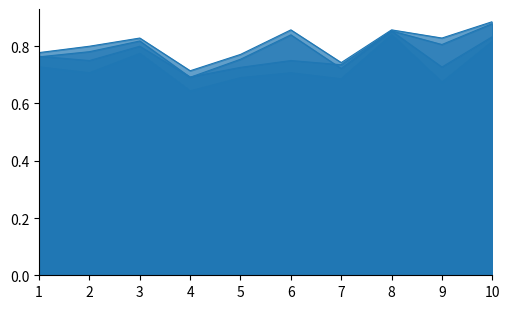

Between 4 and 5, which series saw the biggest shift?

f1_score